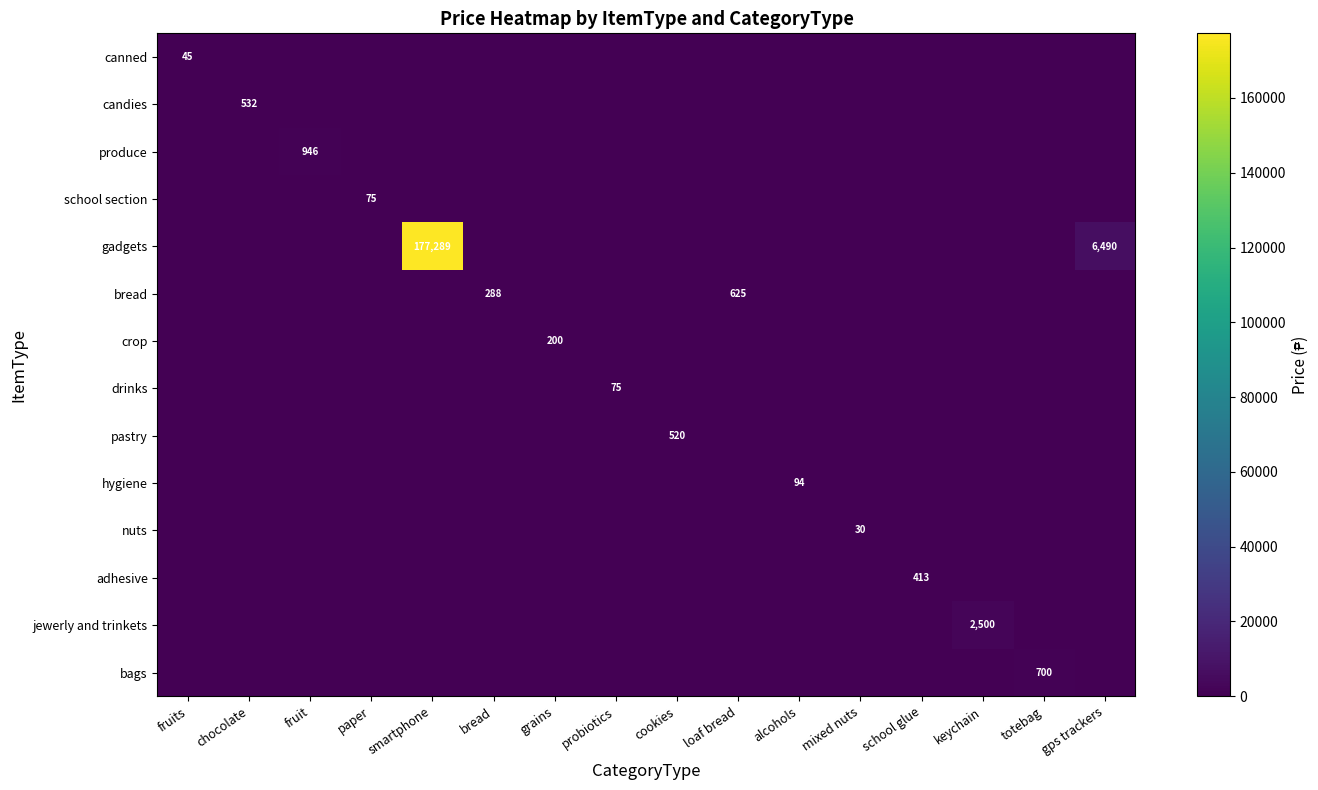

At how many categories does at least one series exceed 170161?

1